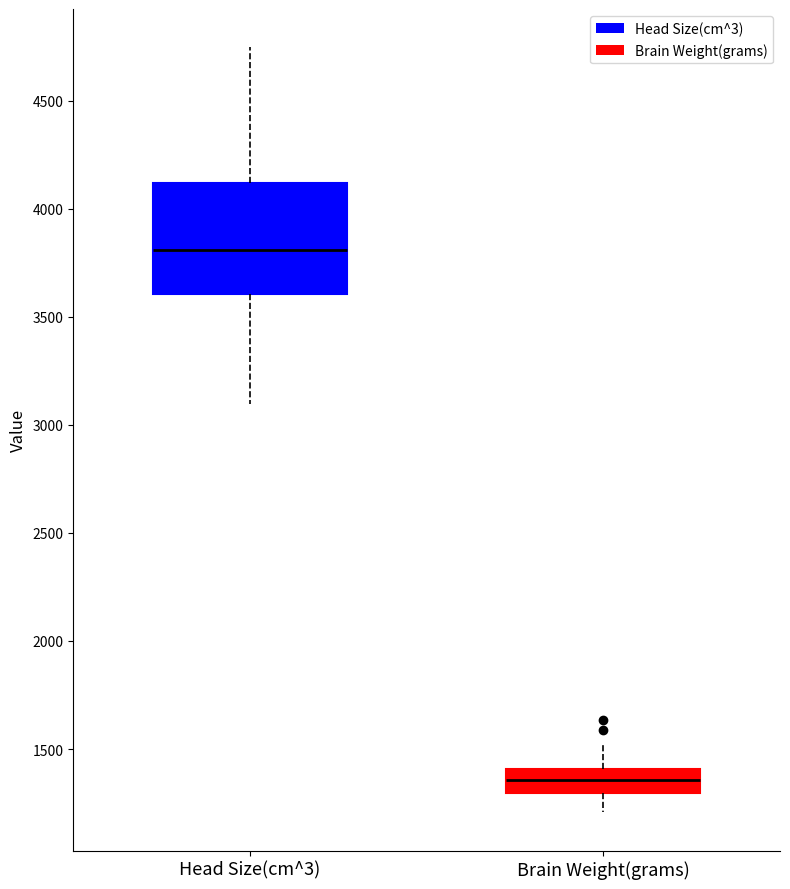

Which box's median line is the lowest?

Brain Weight(grams)